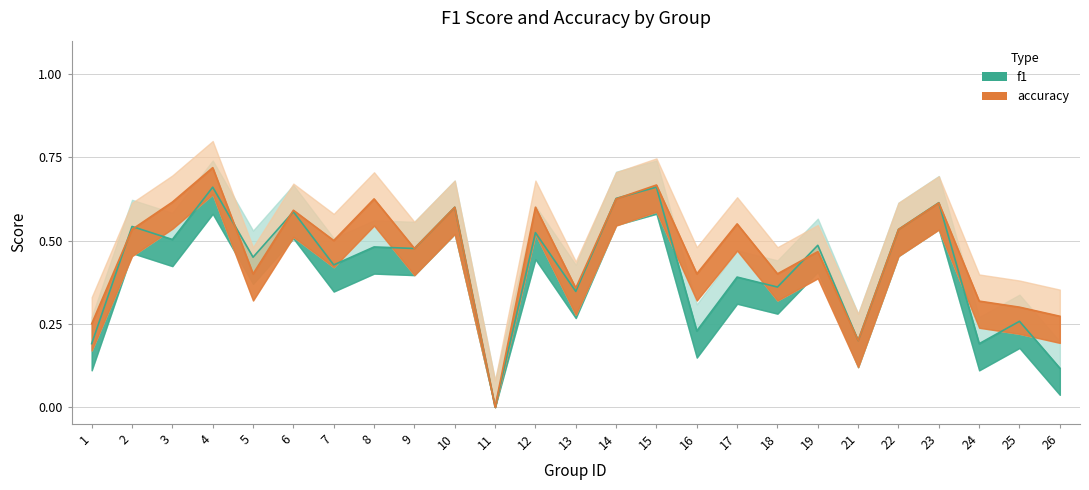

The f1 series shows 0.3 at 25. True or false?

True